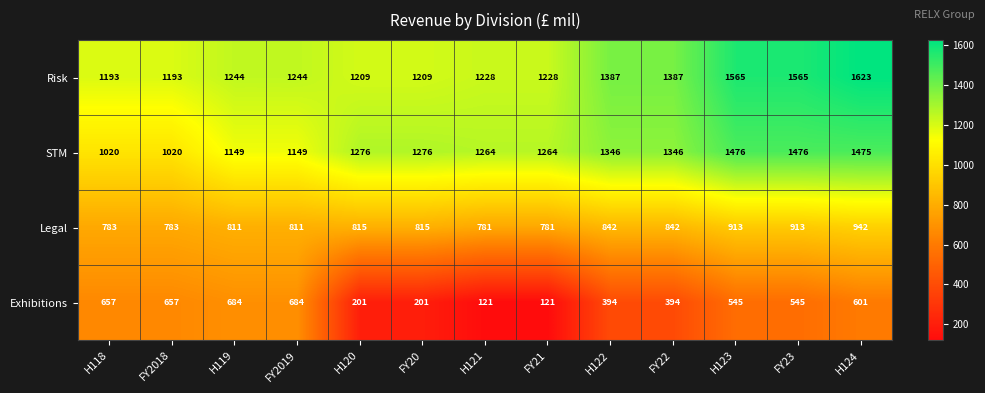

What is the greatest value displayed?

1623